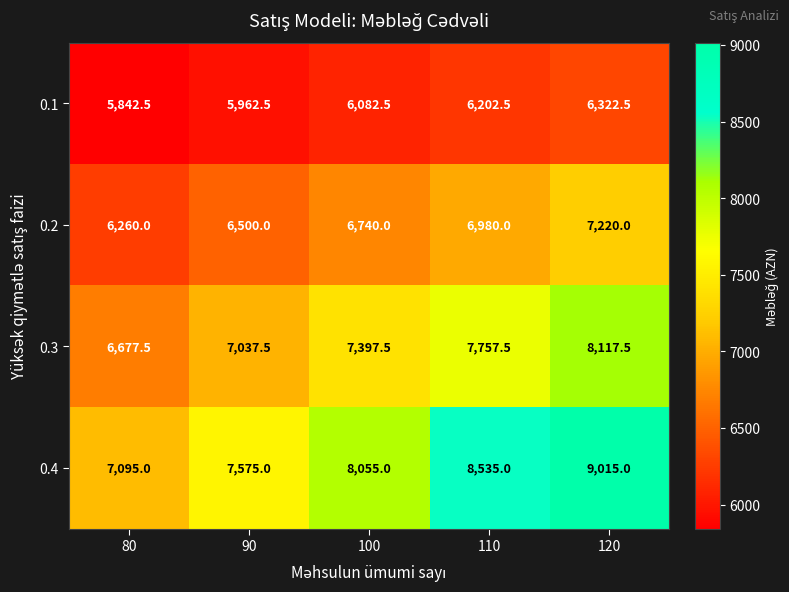

Read the 0.3 value at 120.

8117.5